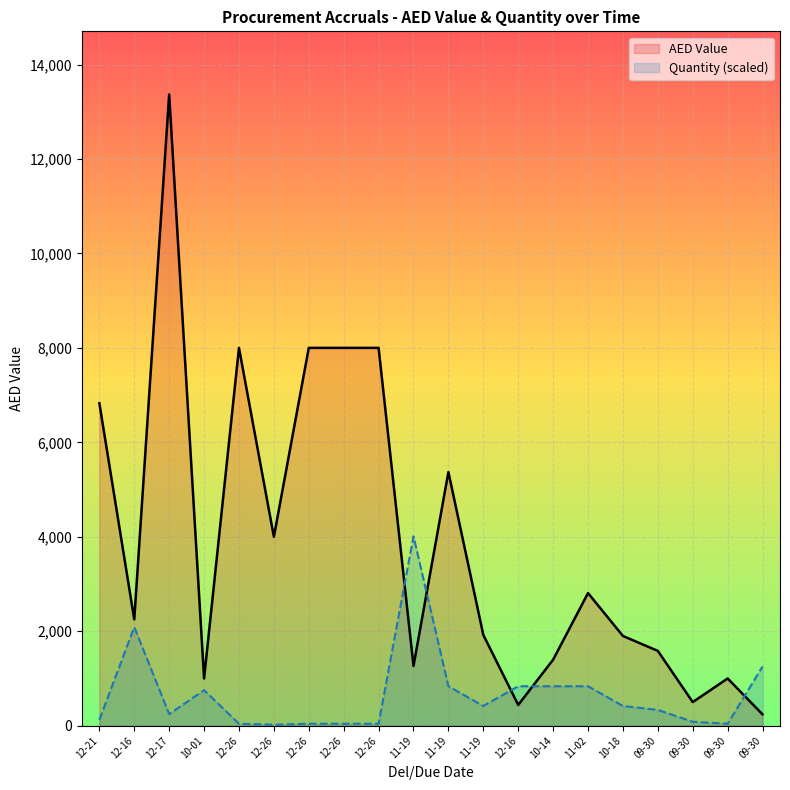

What is the minimum value for Quantity (scaled)?

20.9